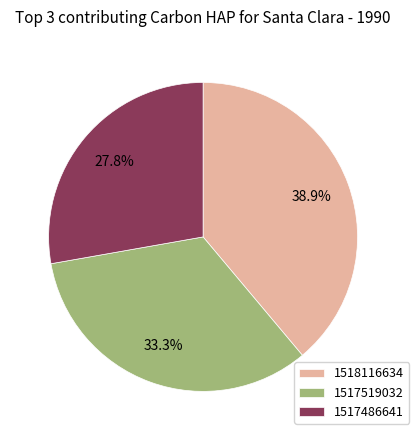

Count the number of slices in the pie.

3